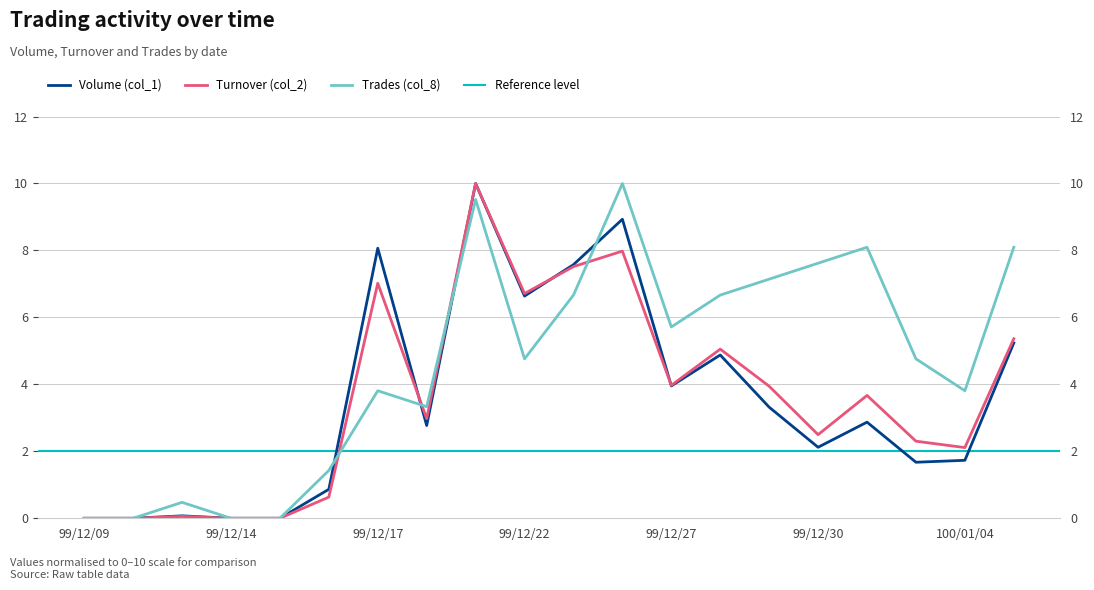

Does the chart have visible grid lines?

Yes